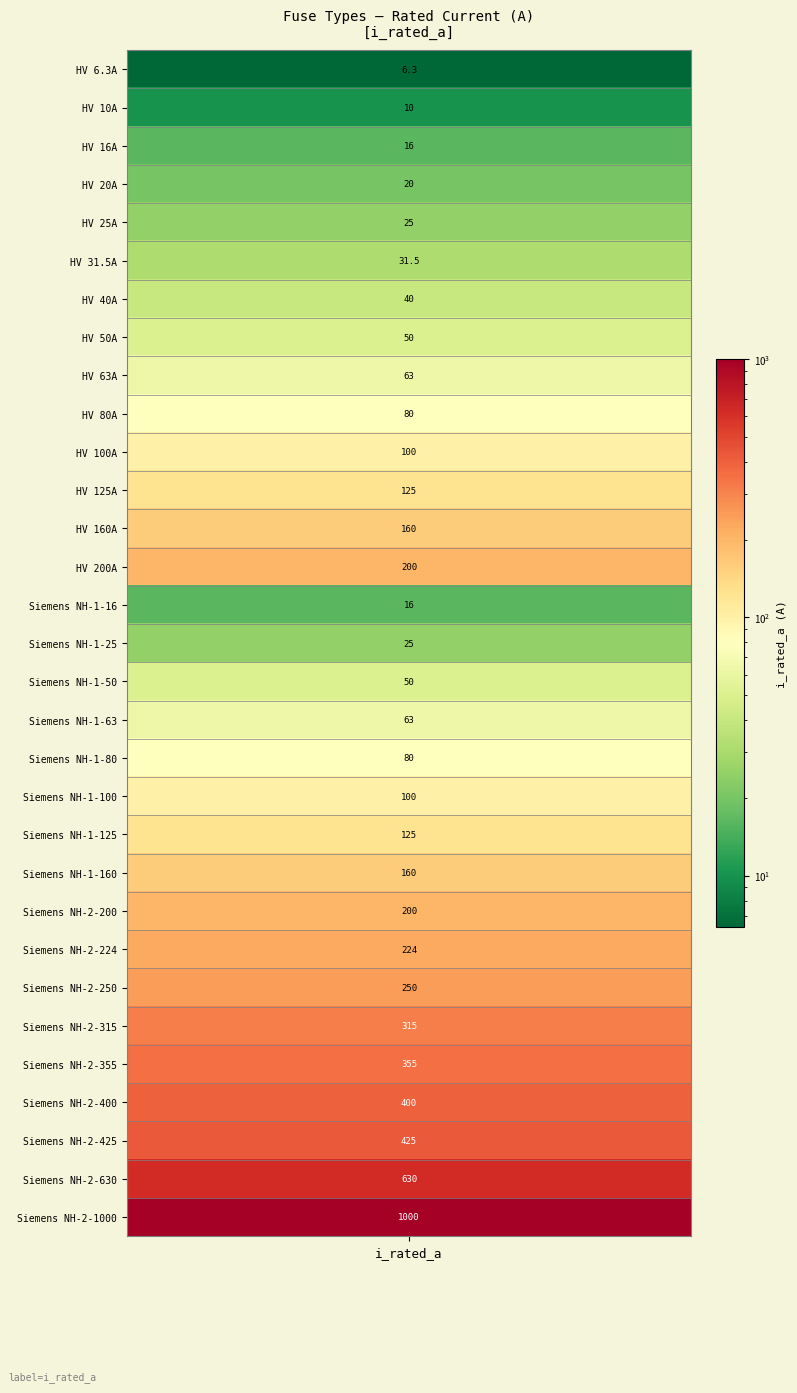

Reading left to right, extract all data points from this chart.

0=6.3	1=10.0	2=16.0	3=20.0	4=25.0	5=31.5	6=40.0	7=50.0	8=63.0	9=80.0	10=100.0	11=125.0	12=160.0	13=200.0	14=16.0	15=25.0	16=50.0	17=63.0	18=80.0	19=100.0	20=125.0	21=160.0	22=200.0	23=224.0	24=250.0	25=315.0	26=355.0	27=400.0	28=425.0	29=630.0	30=1000.0